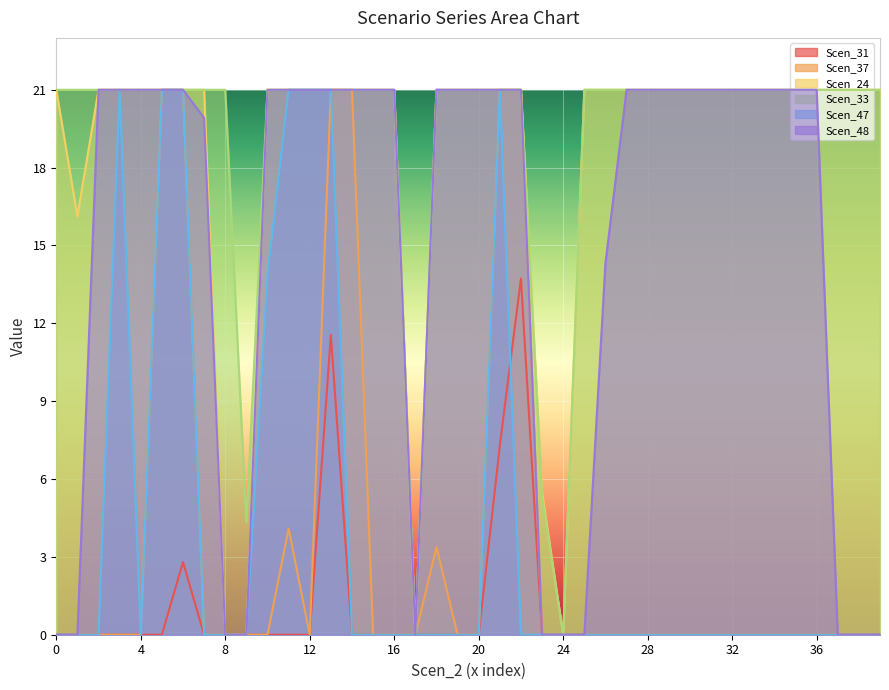

How many data points does each series have?

40